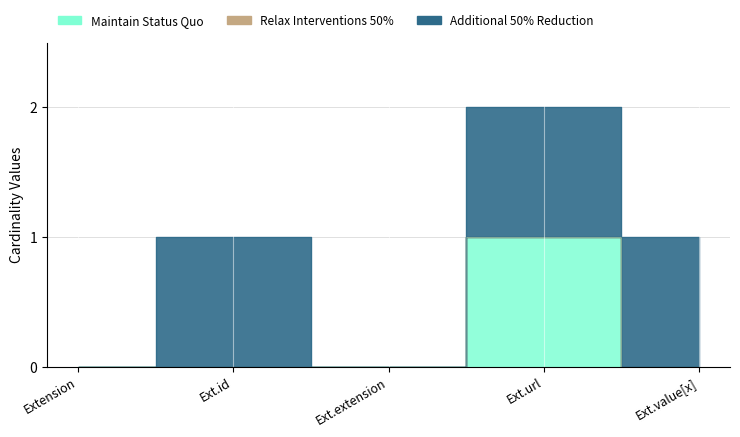

How many series are shown in this chart?

3